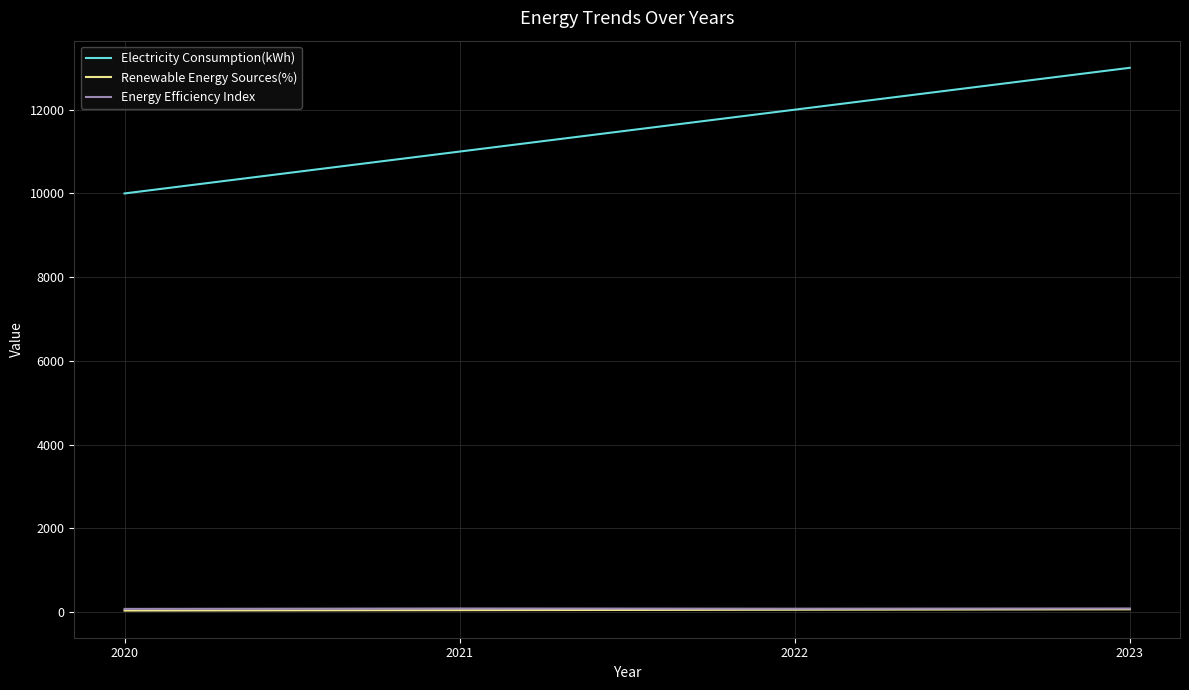

What is the total value across all series at 2020?

10120